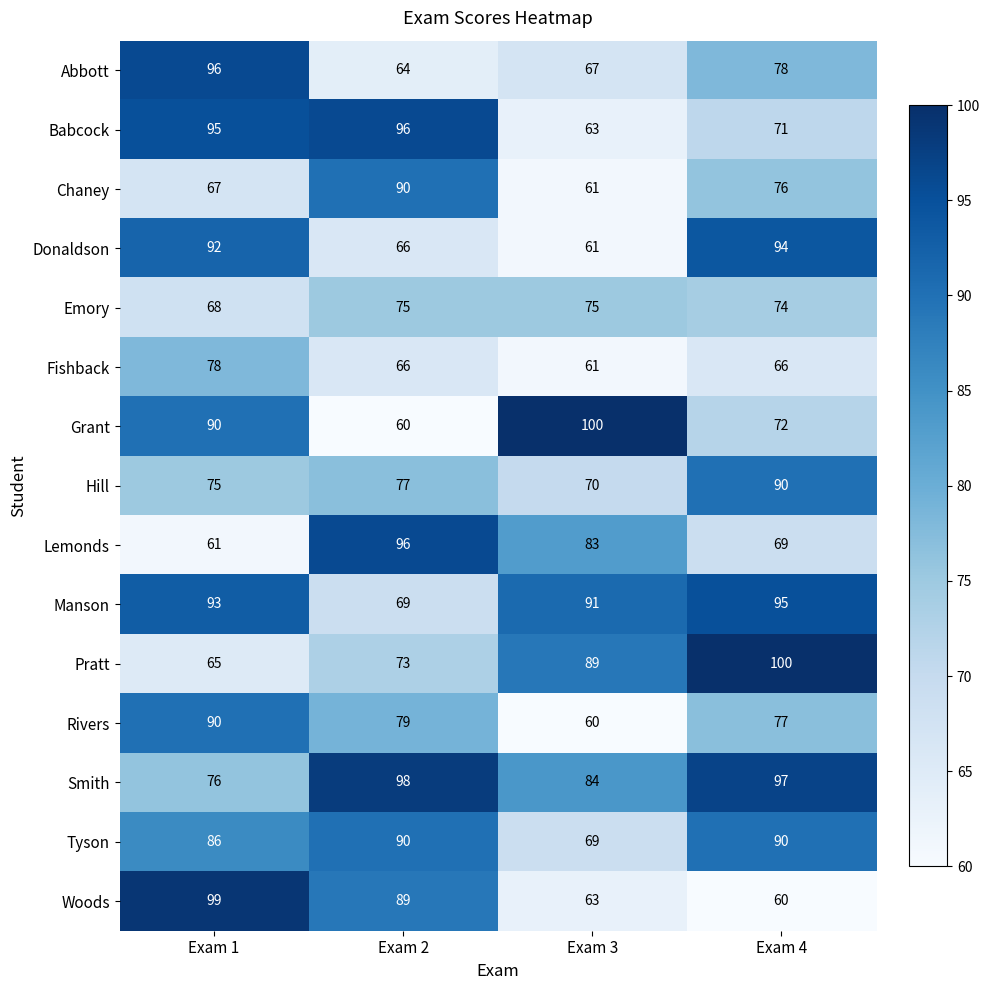

What is the minimum value for Grant?

60